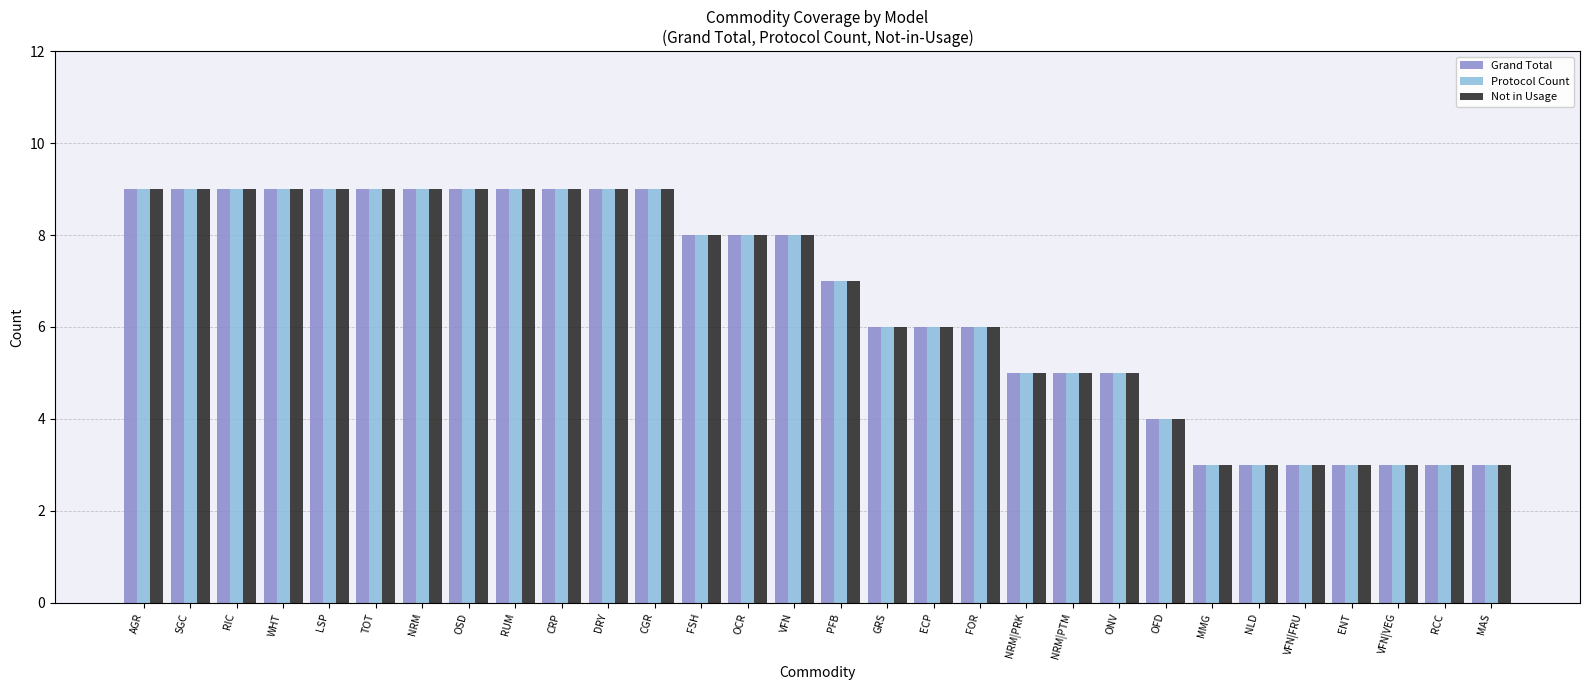

What is the lowest value of the Not in Usage series?

3